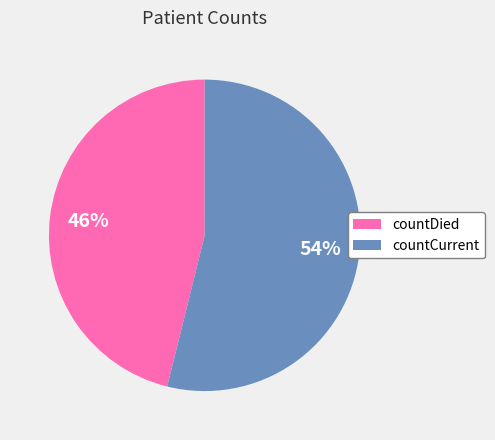

True or false: countDied accounts for 46% of the total.

True